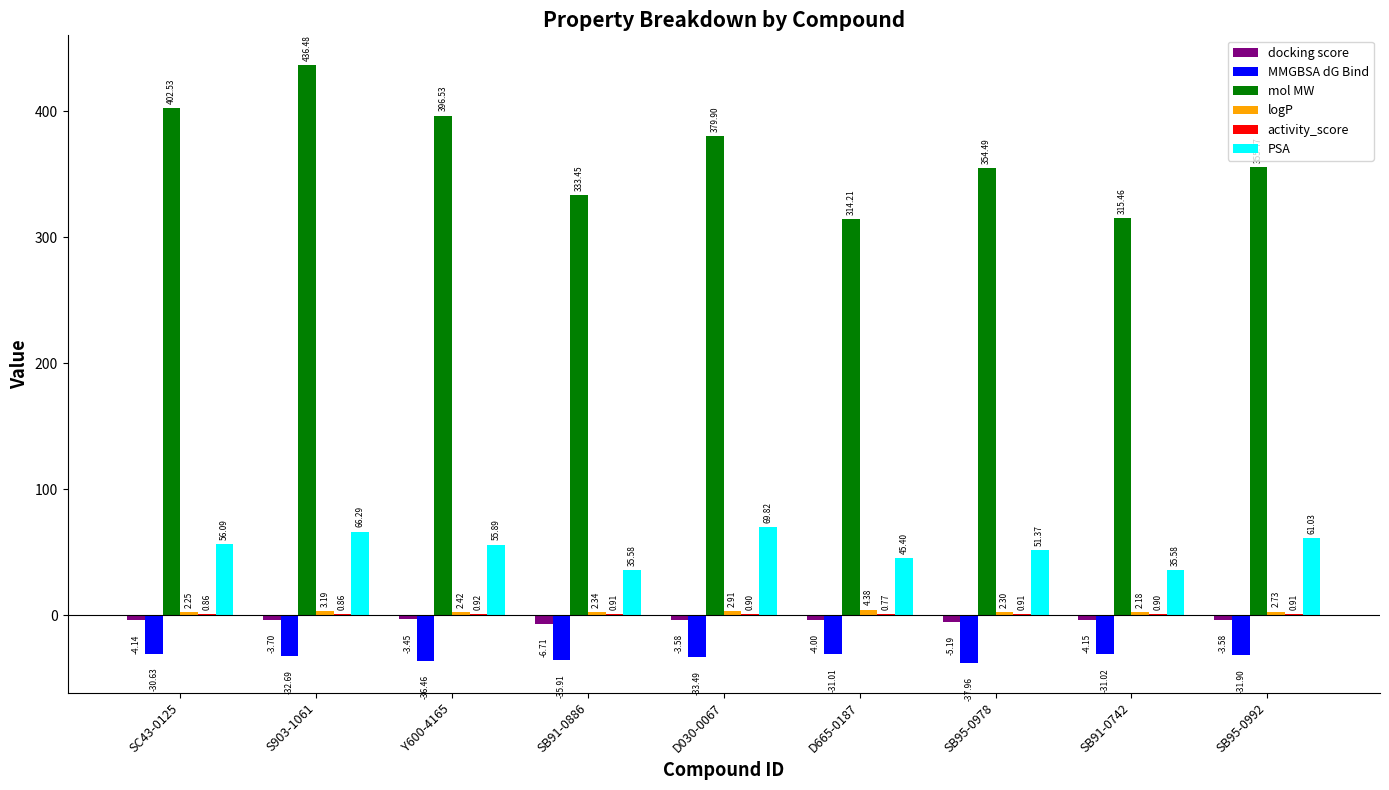

Where is PSA nearest to the value 52?

SB95-0978